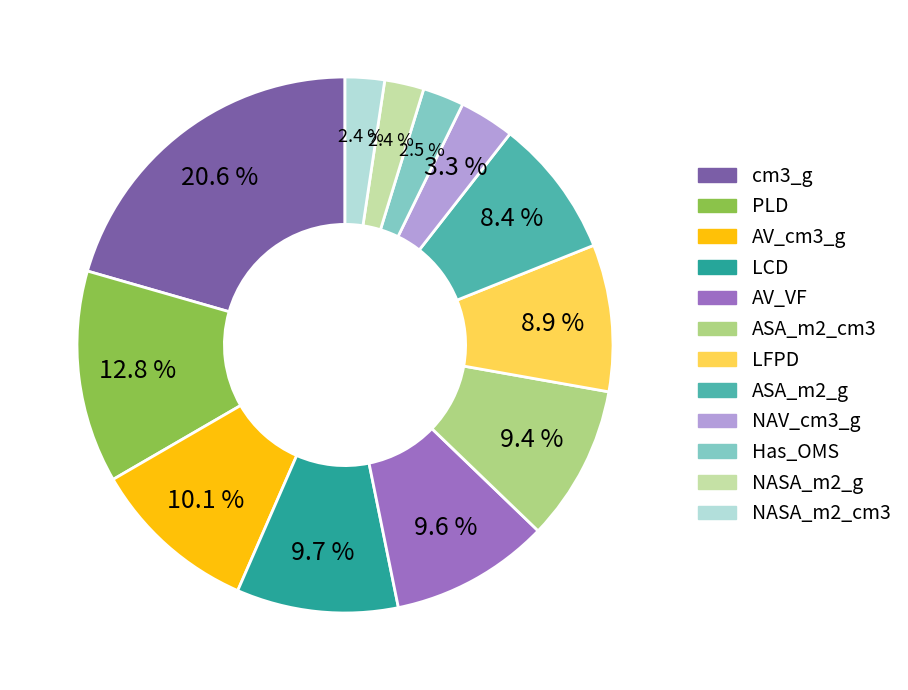

What percentage is the LFPD slice, to the nearest percent?

9%